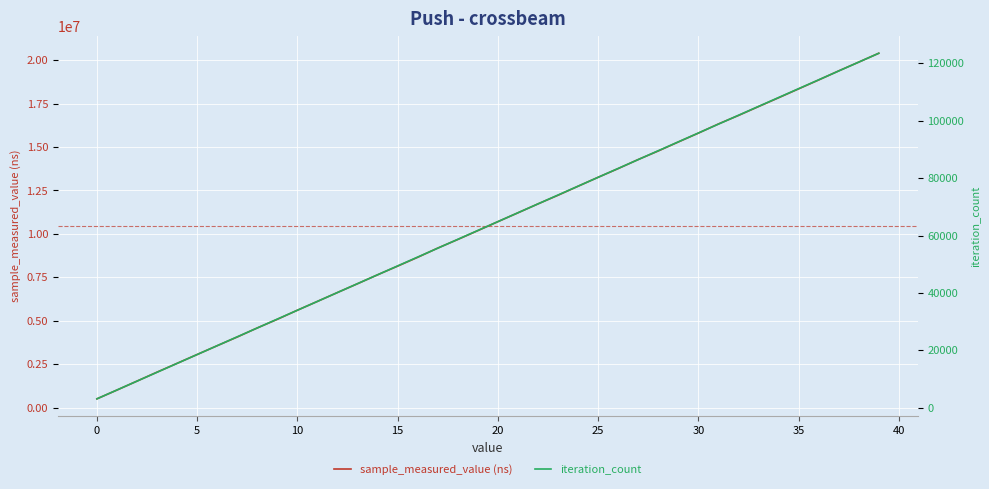

True or false: iteration_count and sample_measured_value (ns) cross at least once.

False